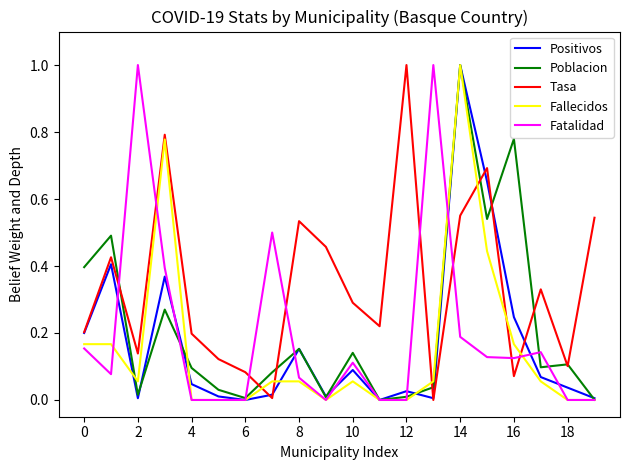

Which series has the largest total across all categories?

Tasa